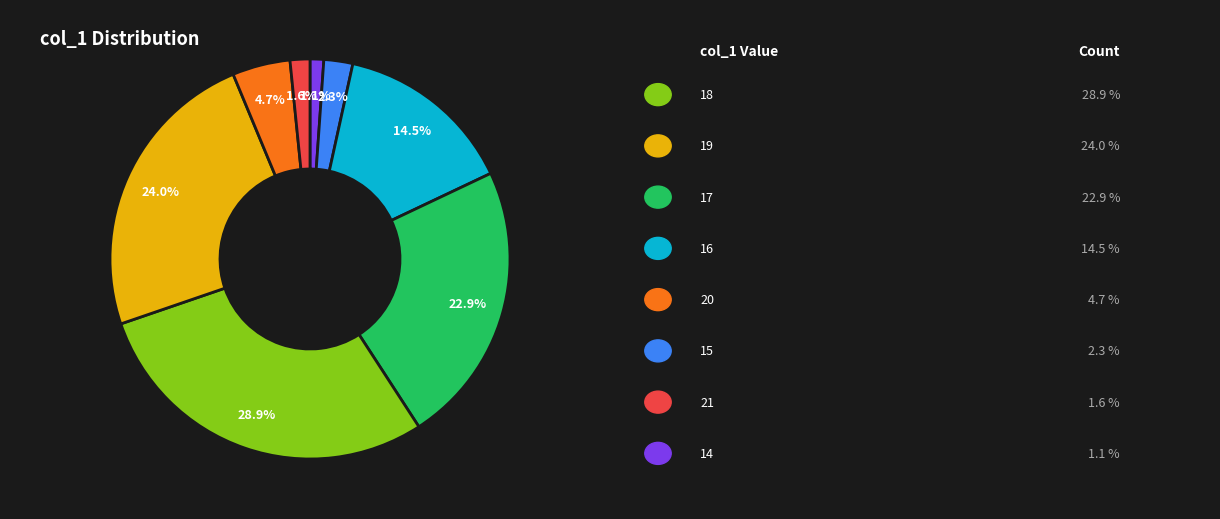

Is there any slice that represents more than half of the pie?

No